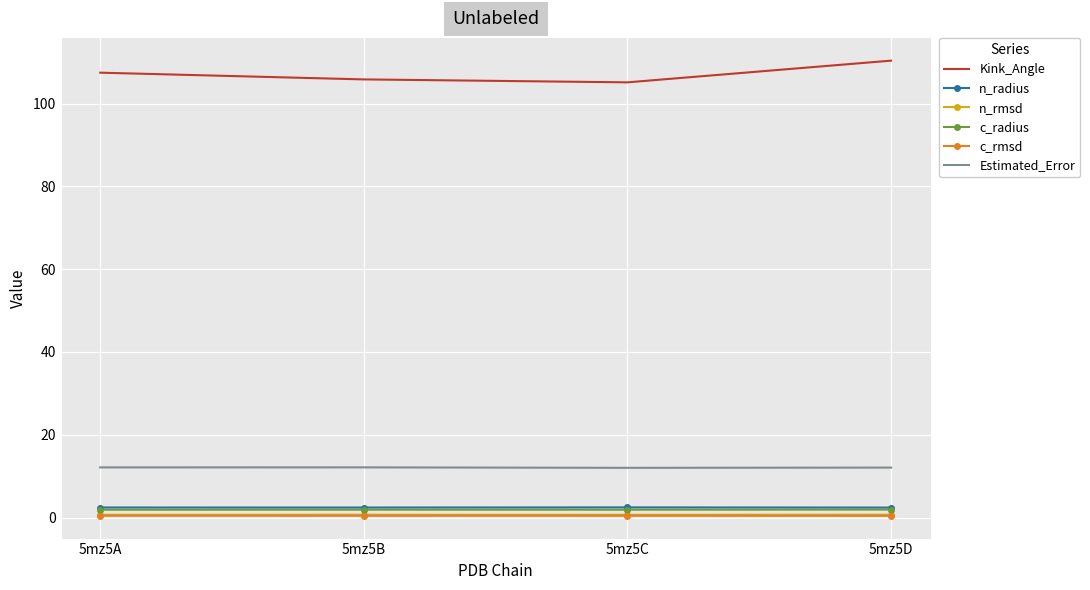

Is the value of n_rmsd at 5mz5C greater than the value of Estimated_Error at 5mz5D?

No